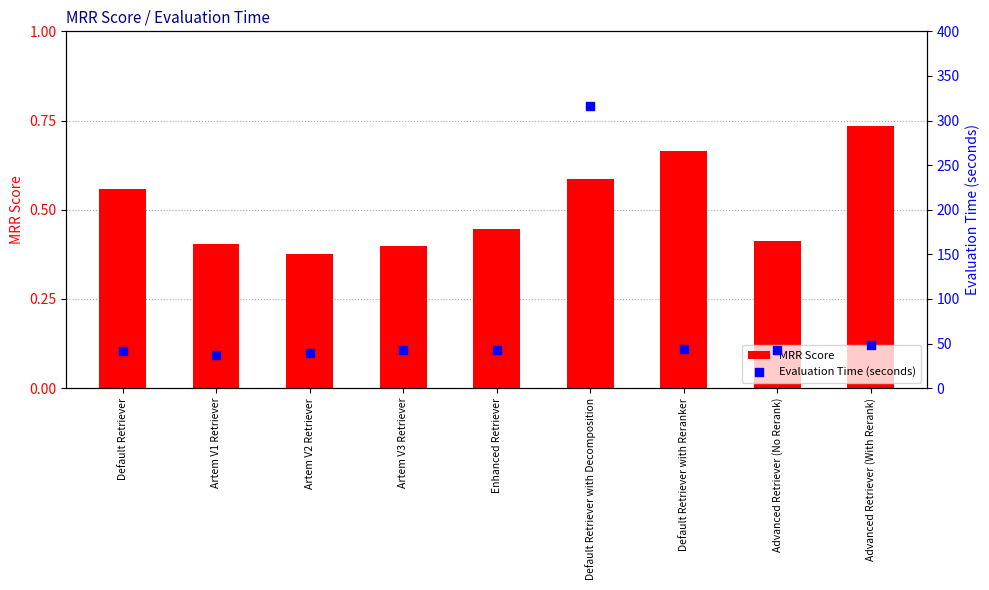

At which category is the sum across all series the highest?

Default Retriever with Decomposition